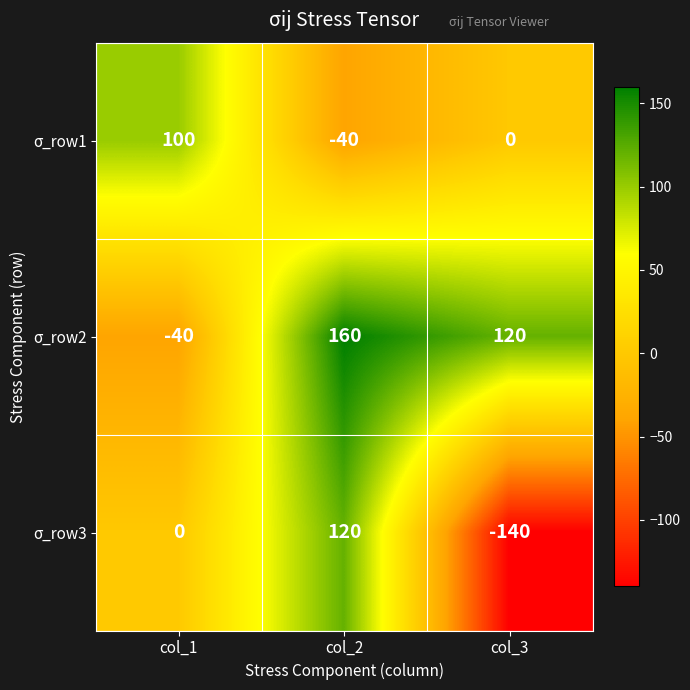

What is the difference between the maximum and minimum values in the σ_row1 series?

140